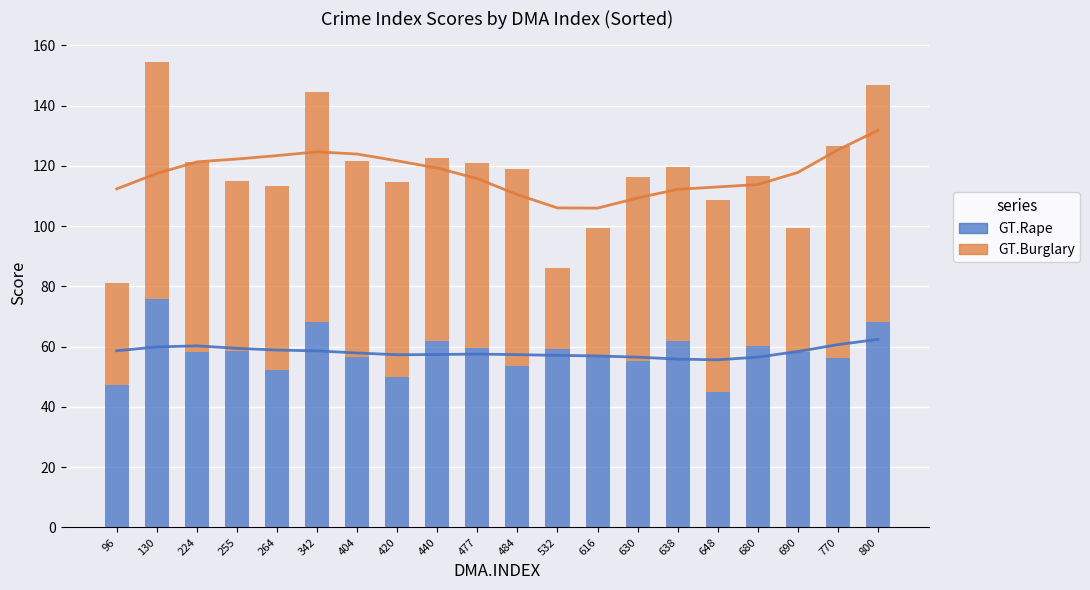

List the labels in order of GT.Rape value, smallest first.

648, 96, 420, 264, 484, 630, 770, 404, 616, 690, 224, 255, 532, 477, 680, 440, 638, 342, 800, 130